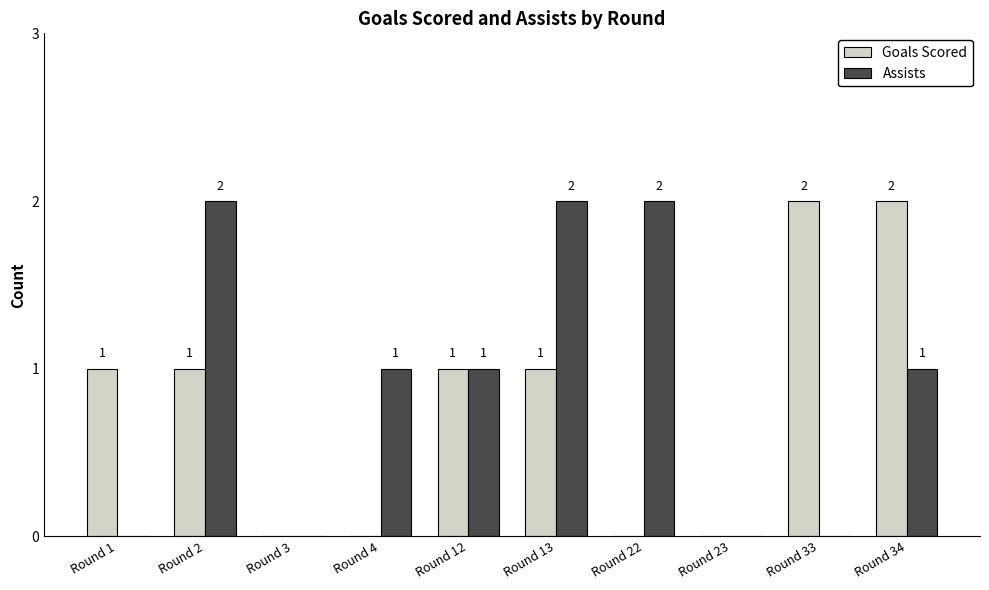

The value of Goals Scored at Round 4 is 1. True or false?

False